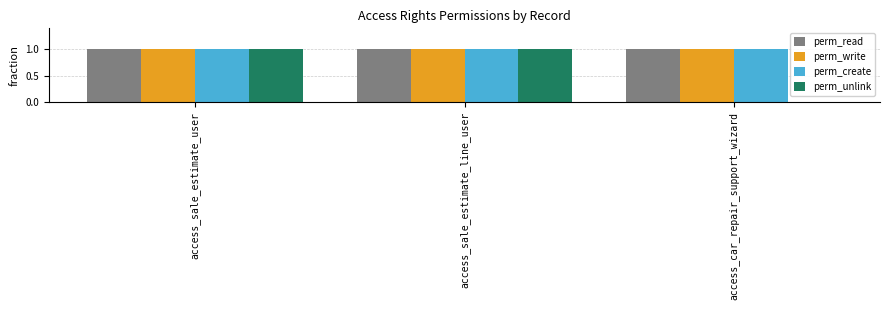

What is the sum of the perm_create values at access_car_repair_support_wizard and access_sale_estimate_line_user?

2